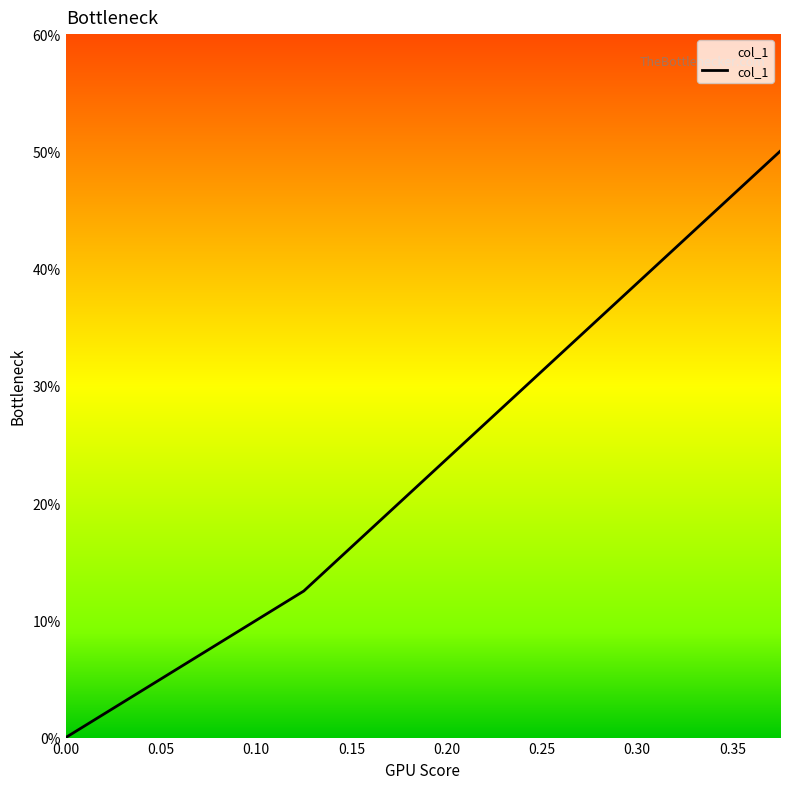

The chart shows a value of 0.1 at 0.05. True or false?

True